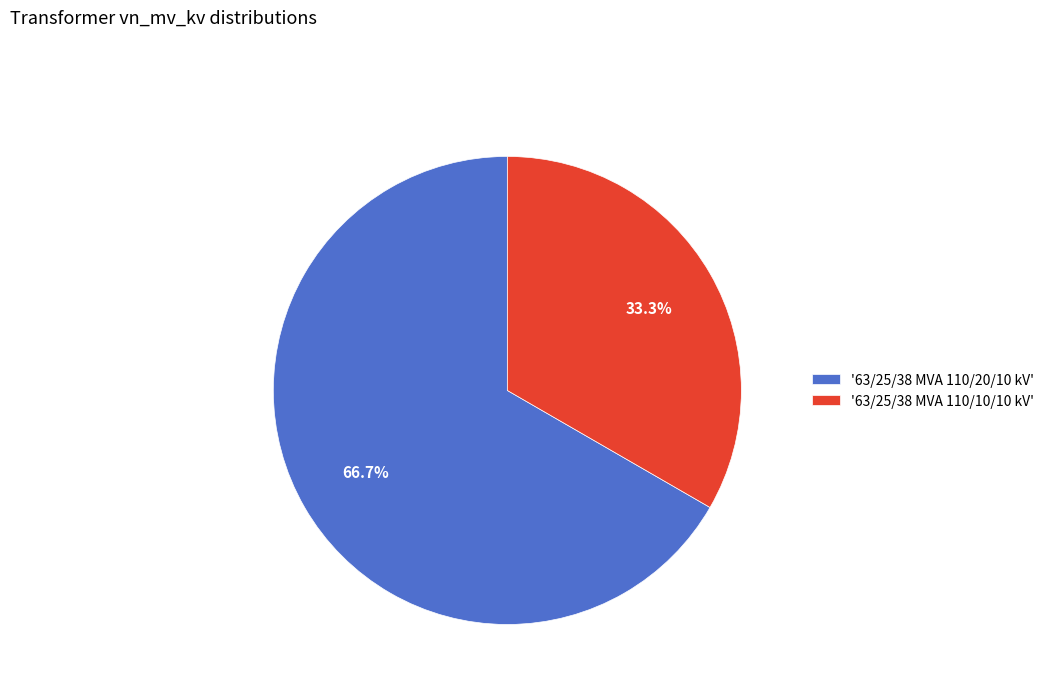

What is the total percentage of '63/25/38 MVA 110/10/10 kV' and '63/25/38 MVA 110/20/10 kV'?

100.0%